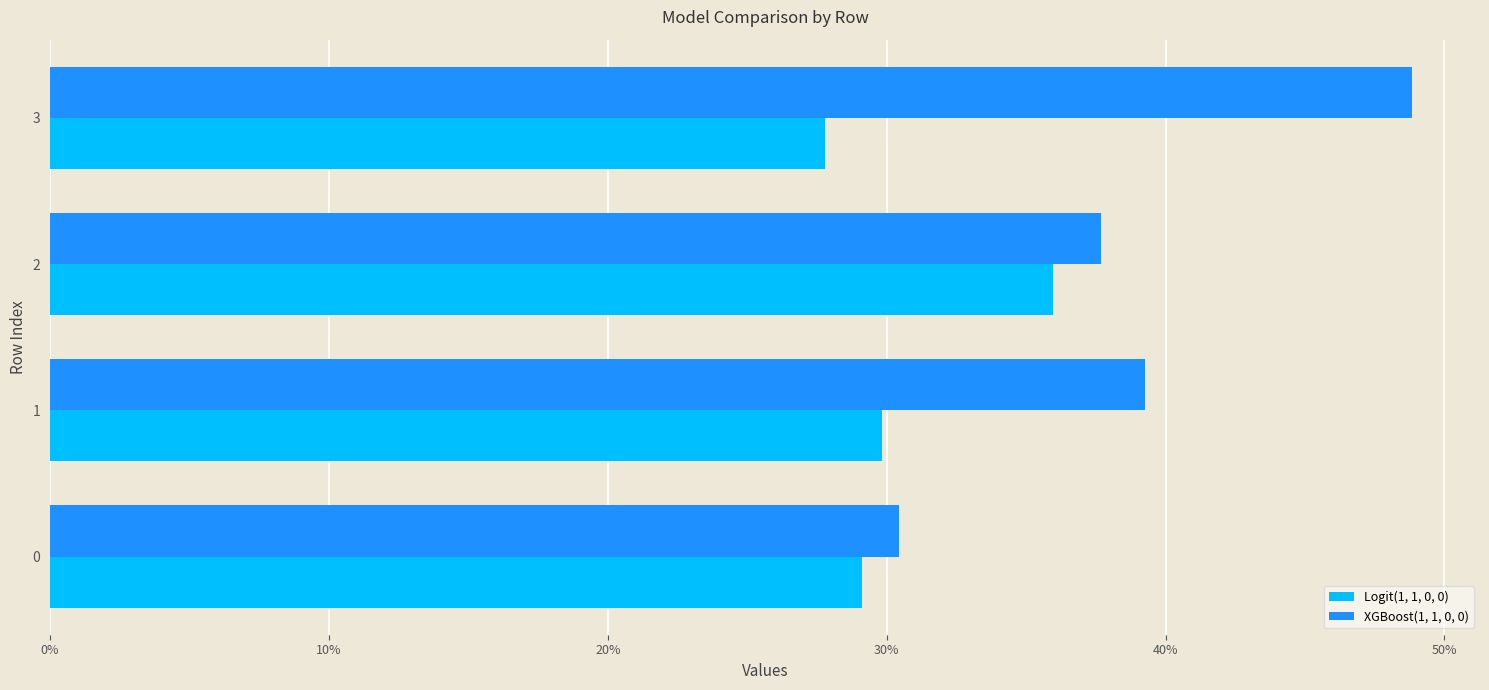

What are all the series names shown in the legend?

Logit(1, 1, 0, 0), XGBoost(1, 1, 0, 0)